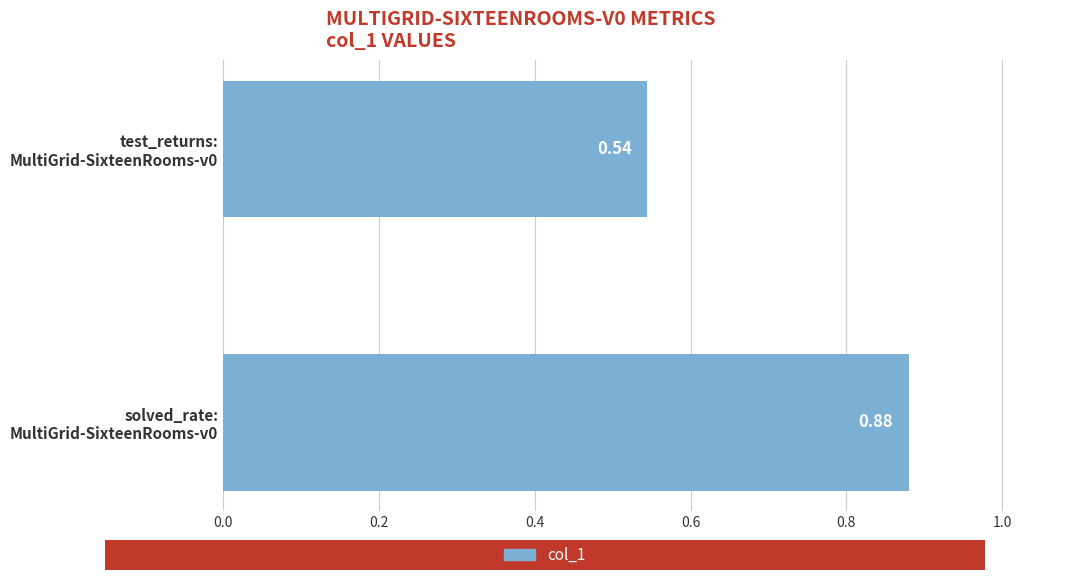

What is the sum of all values?

1.4